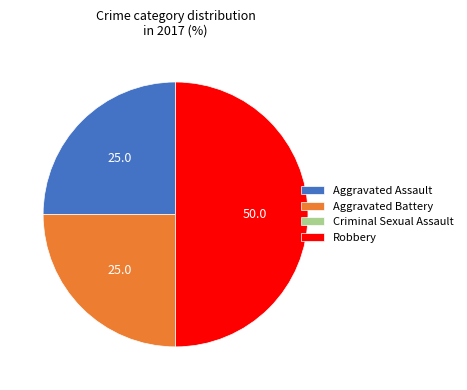

Which category has the biggest portion of the pie?

Robbery